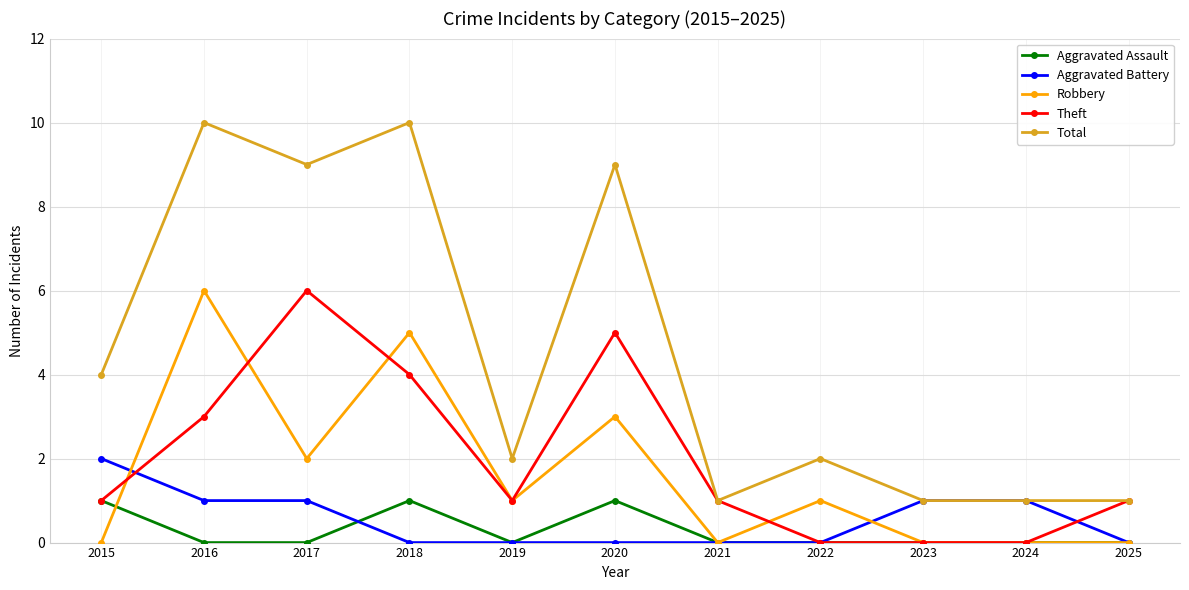

What is the total value across all series at 2021?

2